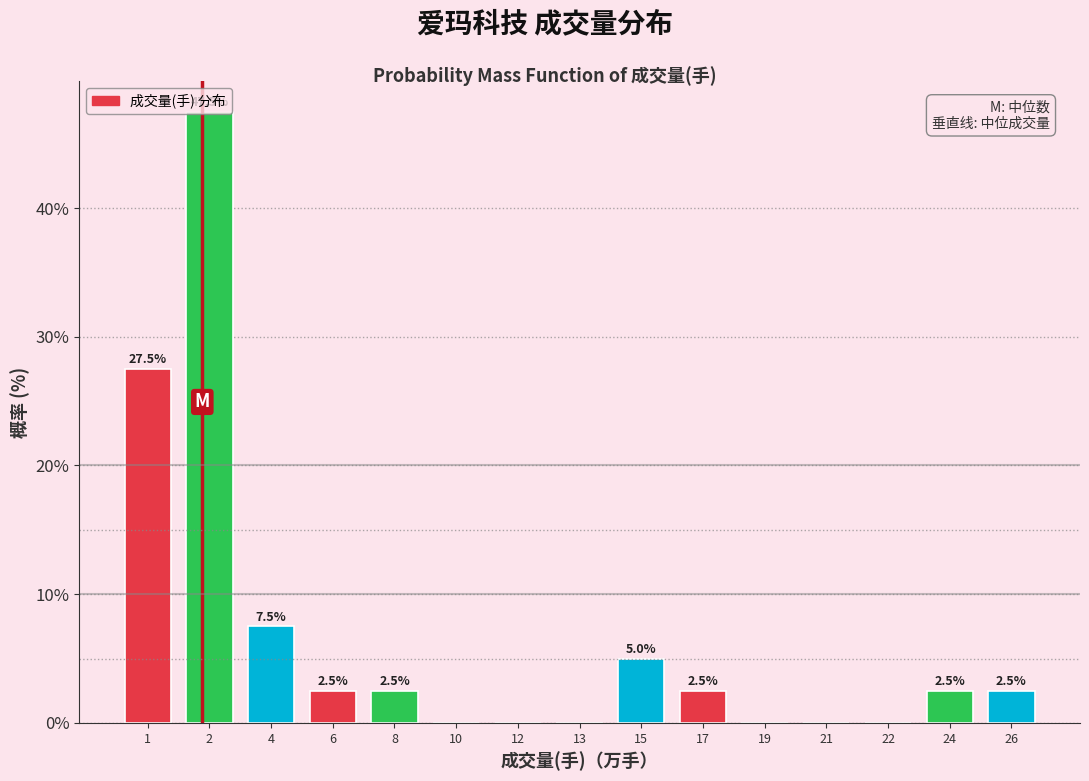

What is the sum of all values?

100.0